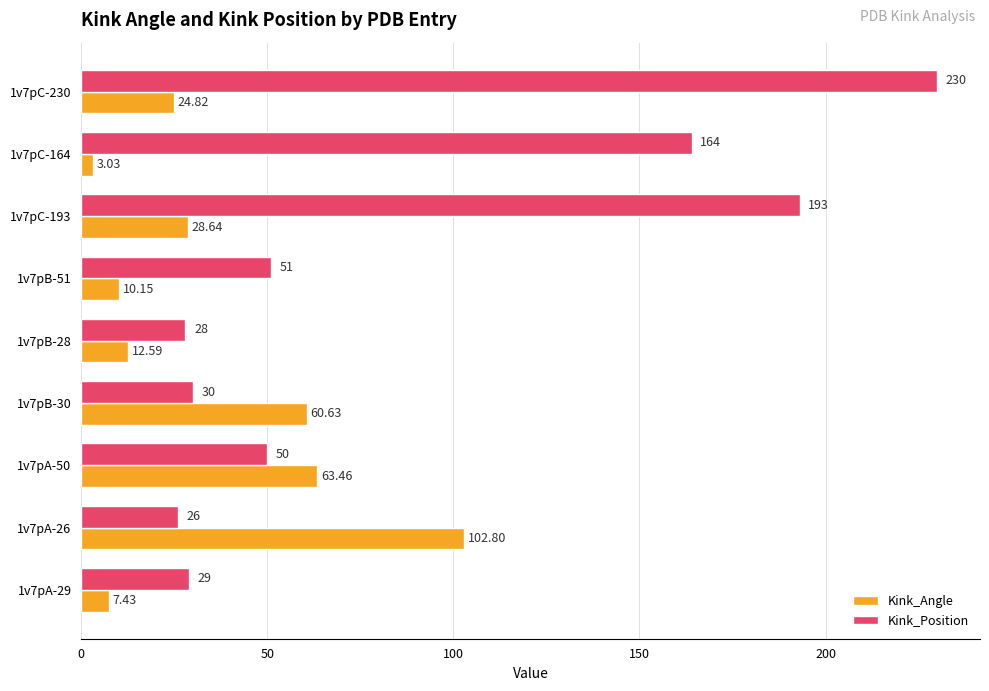

What is the total value across all series at 1v7pC-164?

167.0